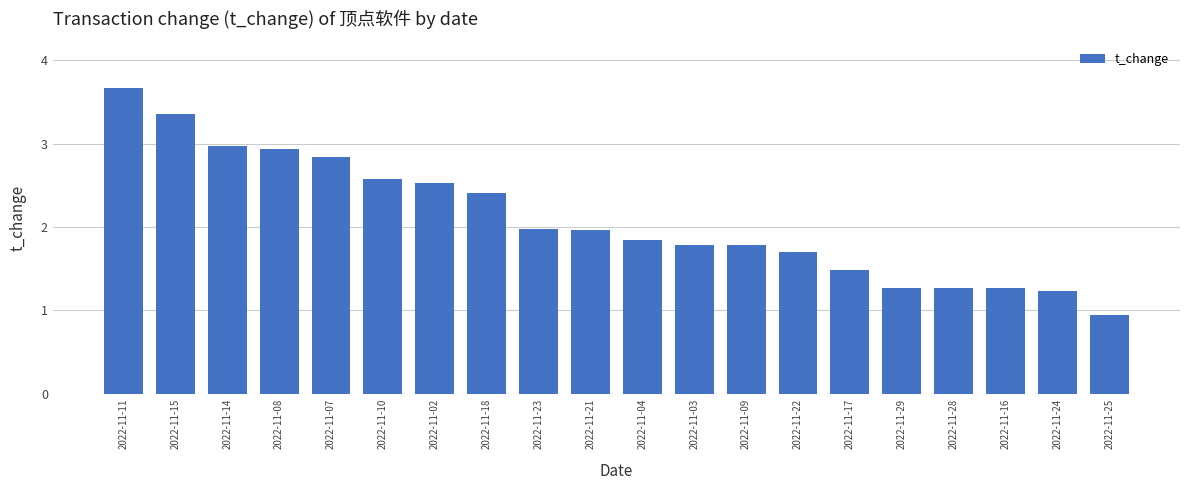

Count the number of values greater than 1.

19